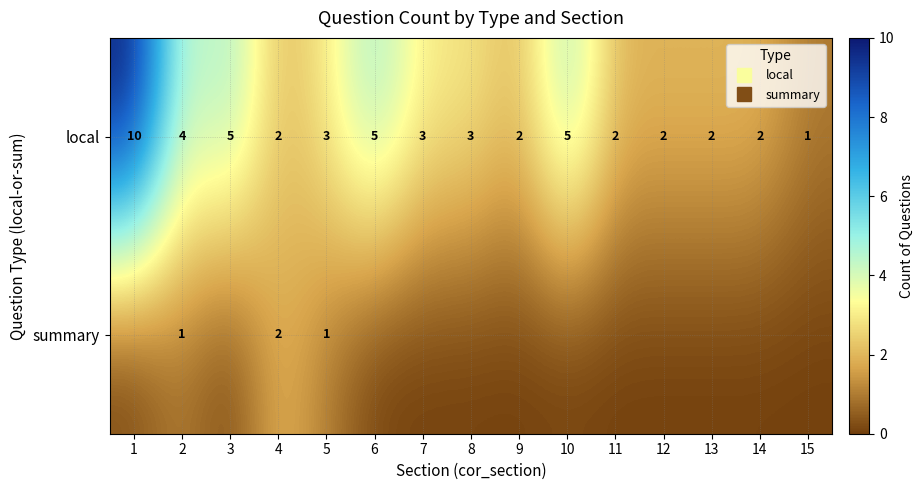

Is it true that local equals 2 at 4?

True